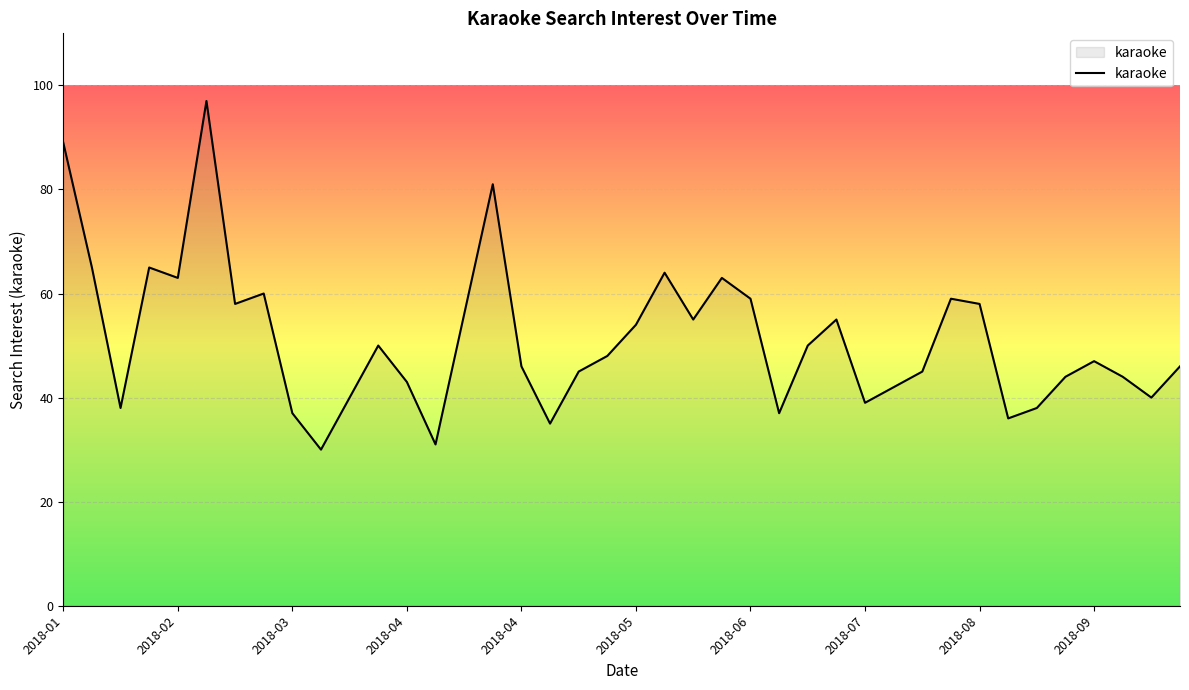

What is the minimum value shown in the chart?

30